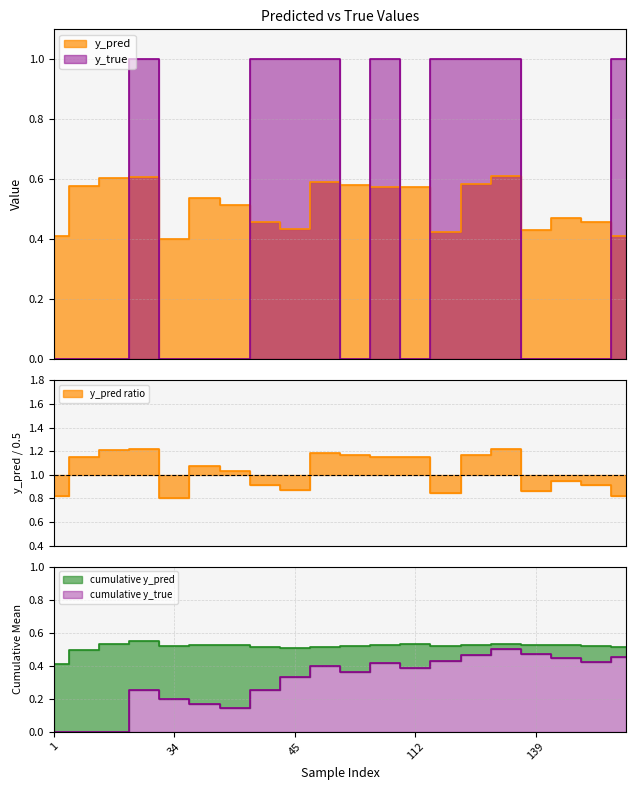

What is the difference between the maximum and second lowest values in the y_pred series?

0.2